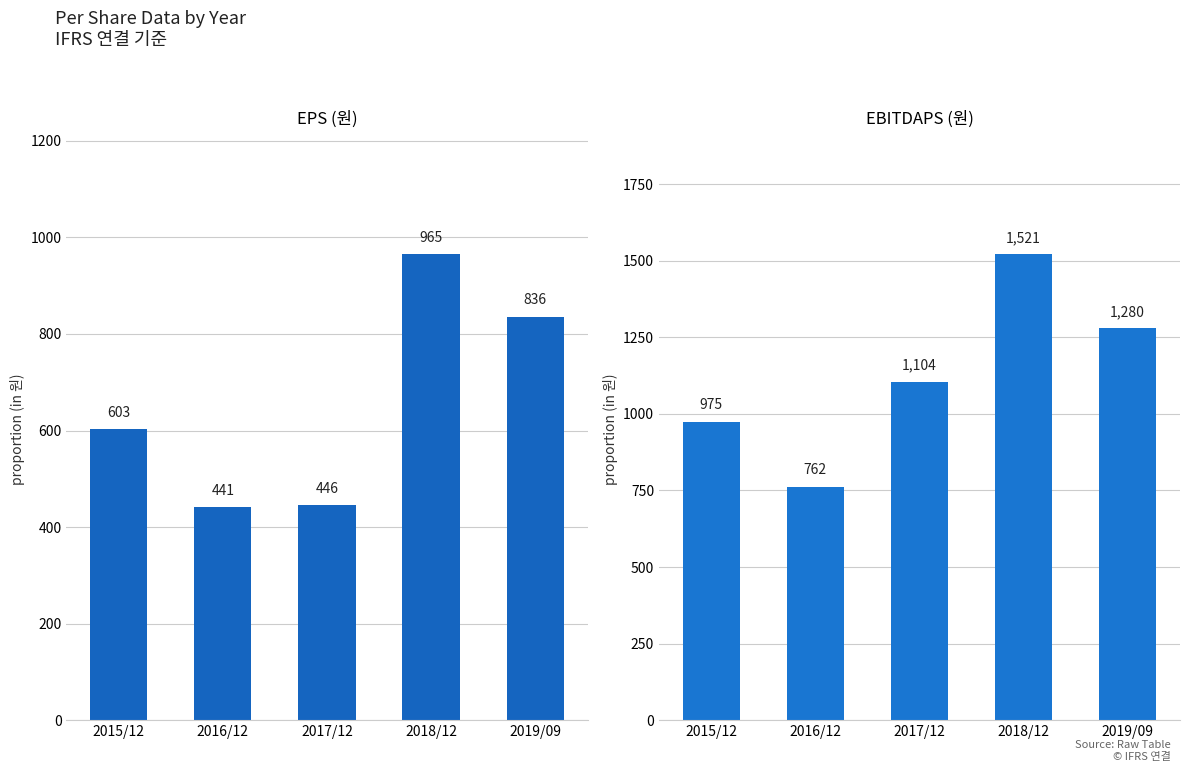

What are all the series names shown in the legend?

EPS (원), EBITDAPS (원)